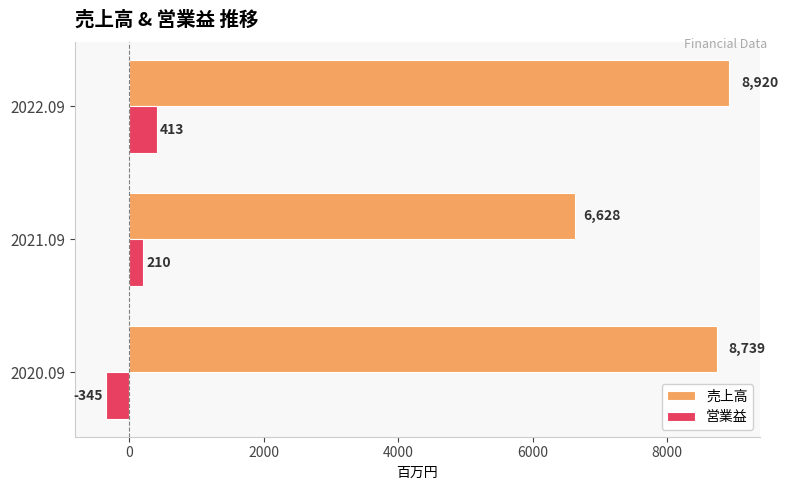

Which series has the largest total across all categories?

売上高